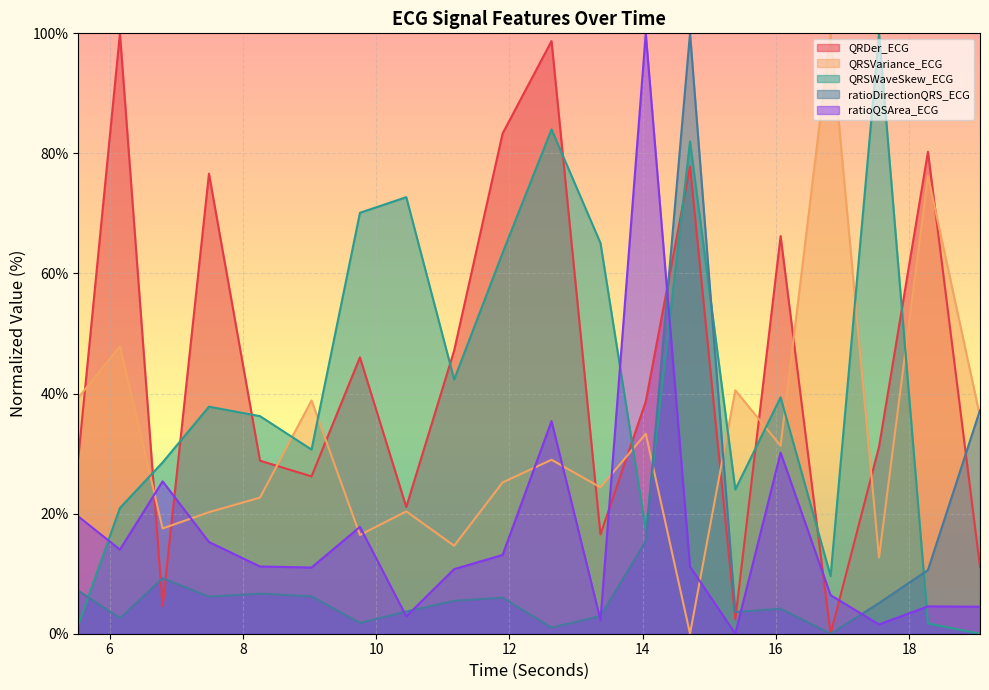

Which category has the lowest value in the QRSVariance_ECG series?

14.7109375